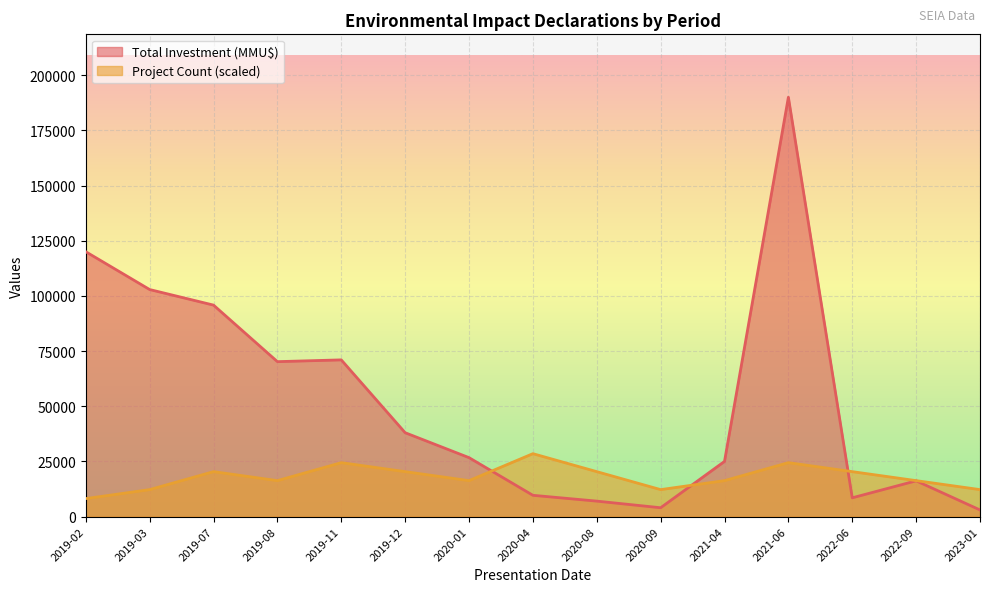

True or false: Project Count and Total Investment (MMU$) cross at least once.

True